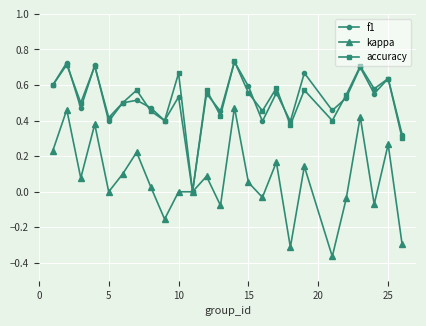

How many interior local valleys does the f1 series have?

9